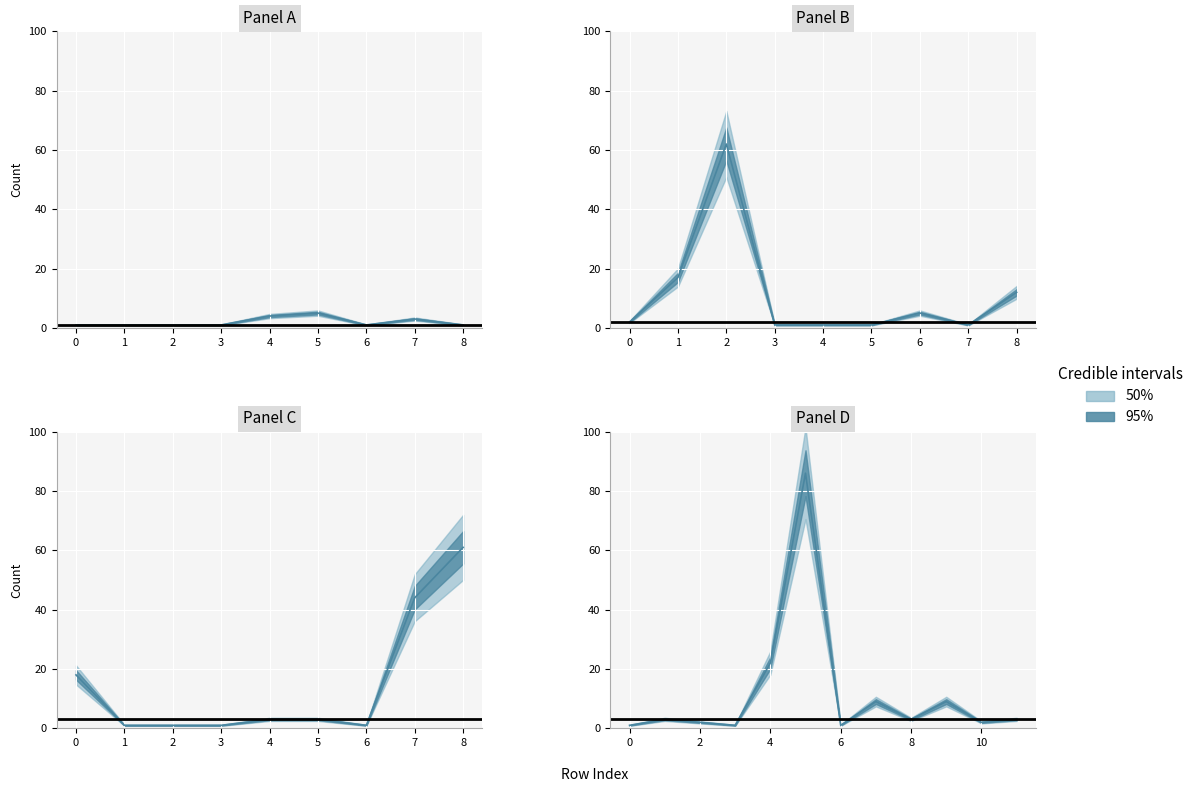

Rank the categories by value from lowest to highest.

0, 1, 2, 3, 6, 8, 12, 13, 14, 16, 19, 20, 21, 24, 27, 30, 33, 9, 29, 37, 7, 22, 23, 28, 35, 38, 4, 5, 15, 34, 36, 17, 10, 18, 31, 25, 26, 11, 32